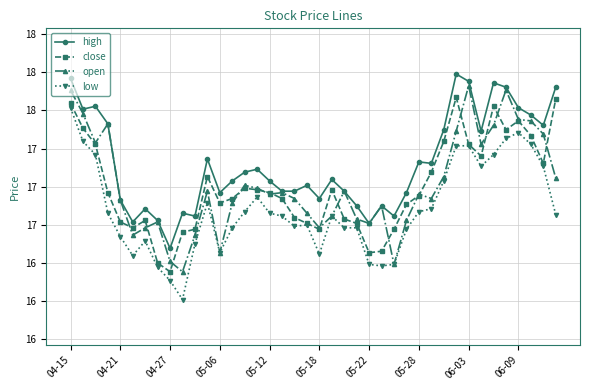

Where does the high series first go above 17?

04-15